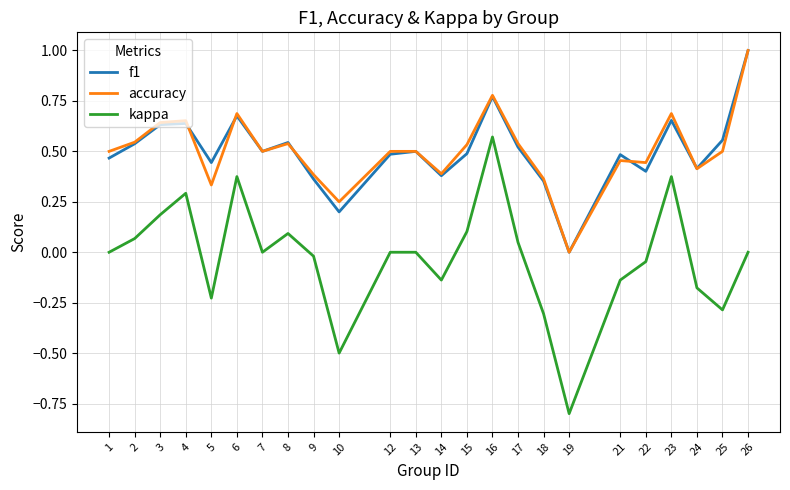

At which category is the sum across all series the highest?

16